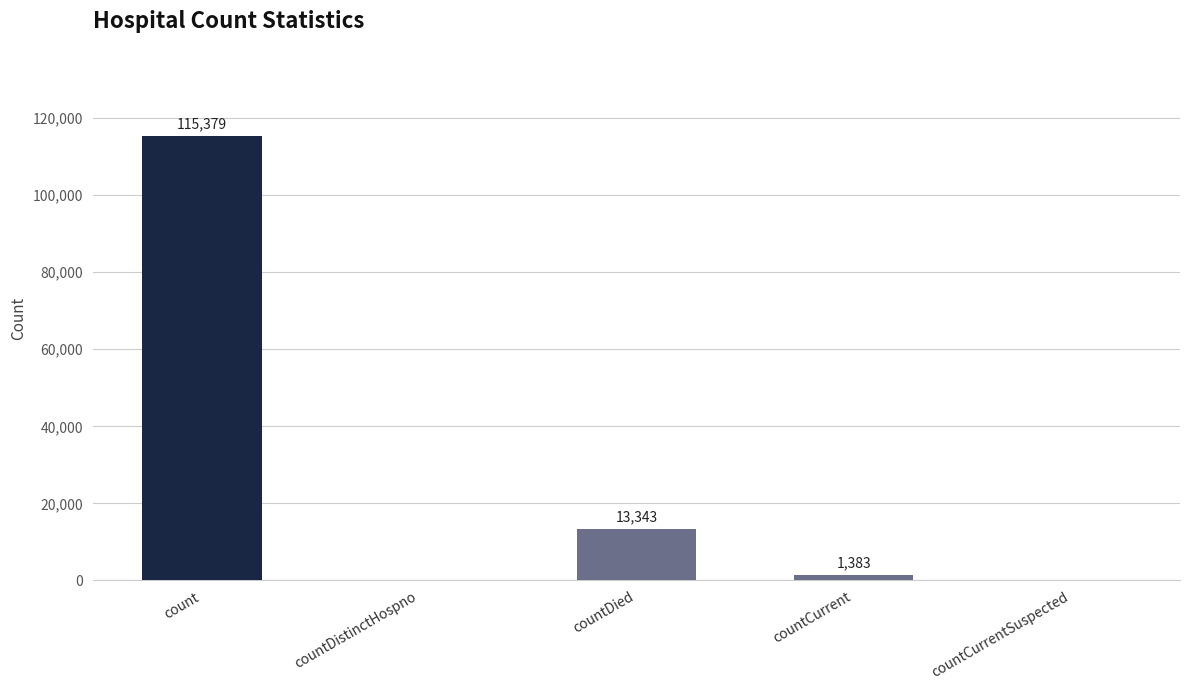

True or false: the data shows 13343 at countDied.

True